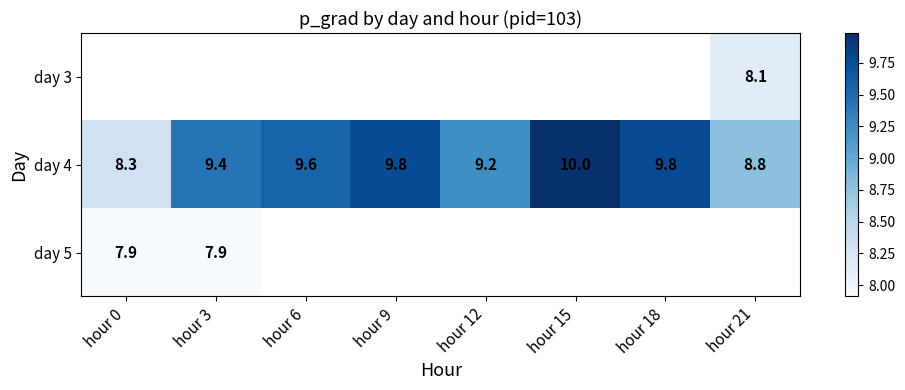

At which label does day 4 reach its peak?

hour 15